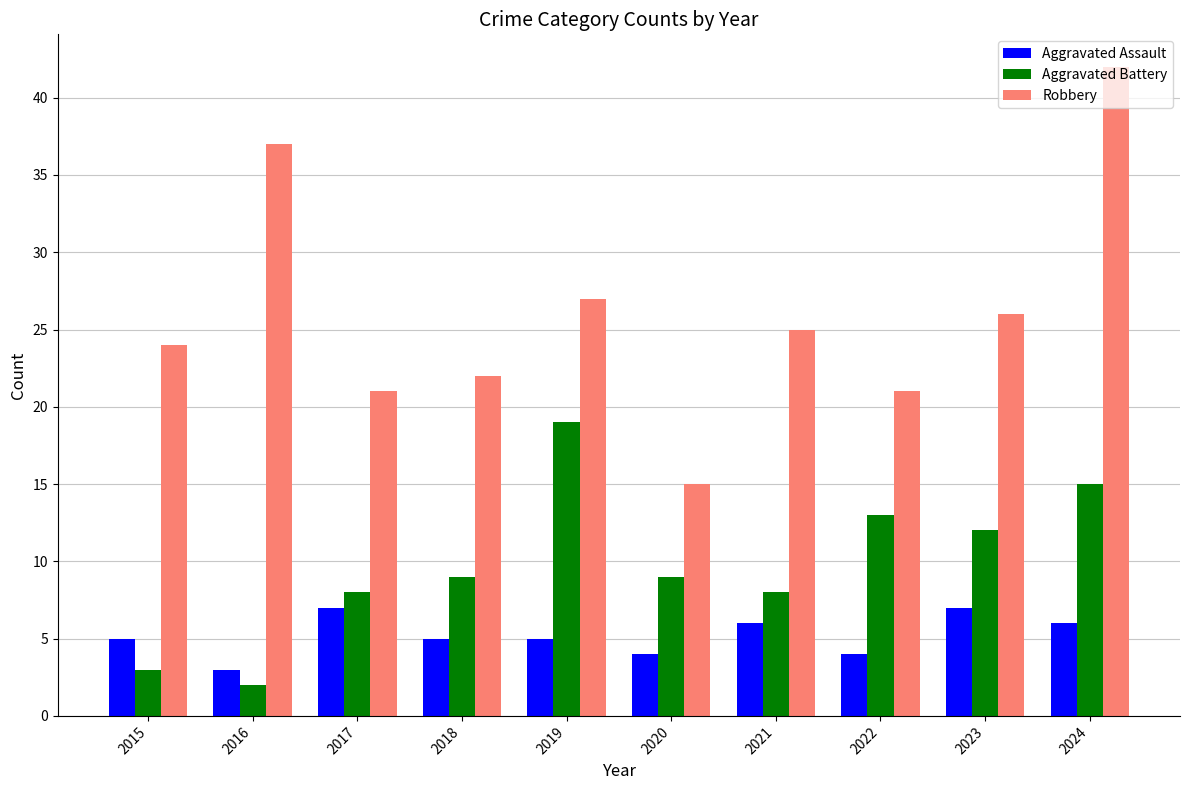

Is the value of Robbery at 2022 greater than the value of Aggravated Battery at 2023?

Yes